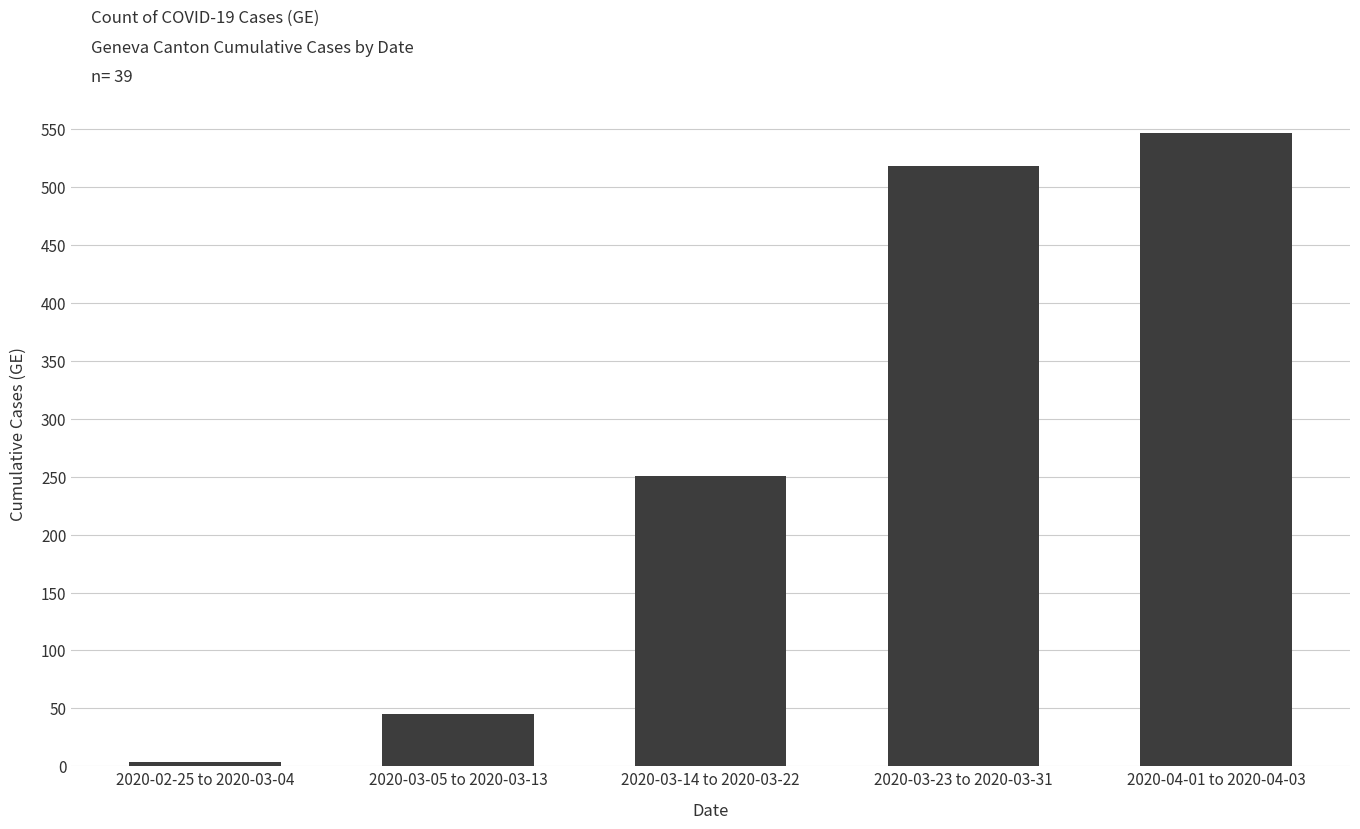

List the labels in order of value, smallest first.

2020-02-25 to 2020-03-04, 2020-03-05 to 2020-03-13, 2020-03-14 to 2020-03-22, 2020-03-23 to 2020-03-31, 2020-04-01 to 2020-04-03